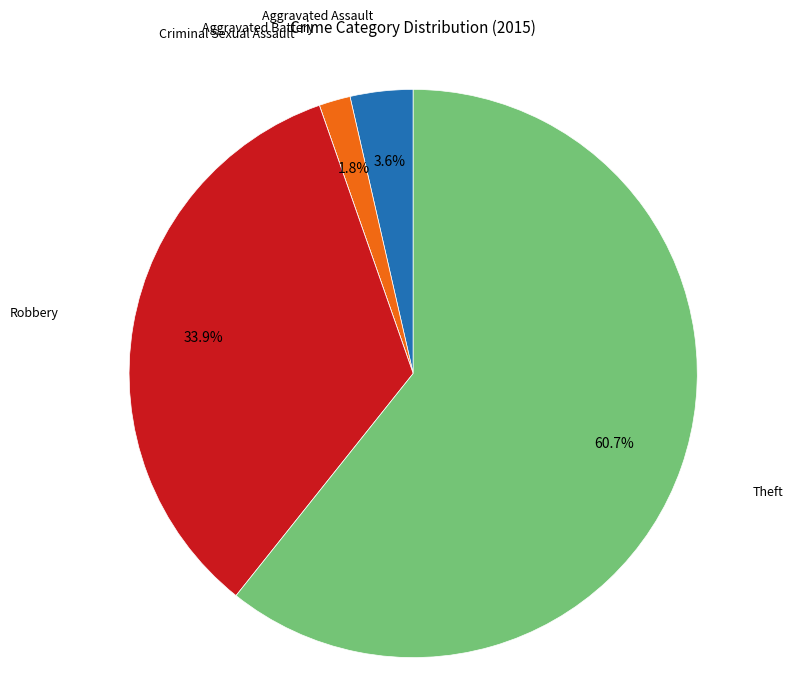

What is the largest slice in the pie chart?

Theft